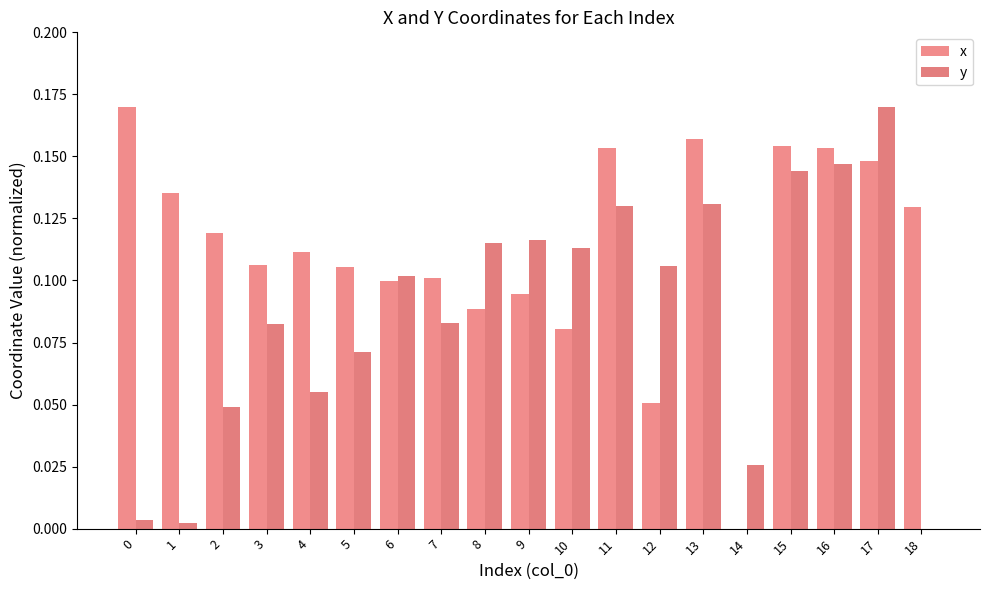

At 17, list the series in order from smallest to largest.

x, y